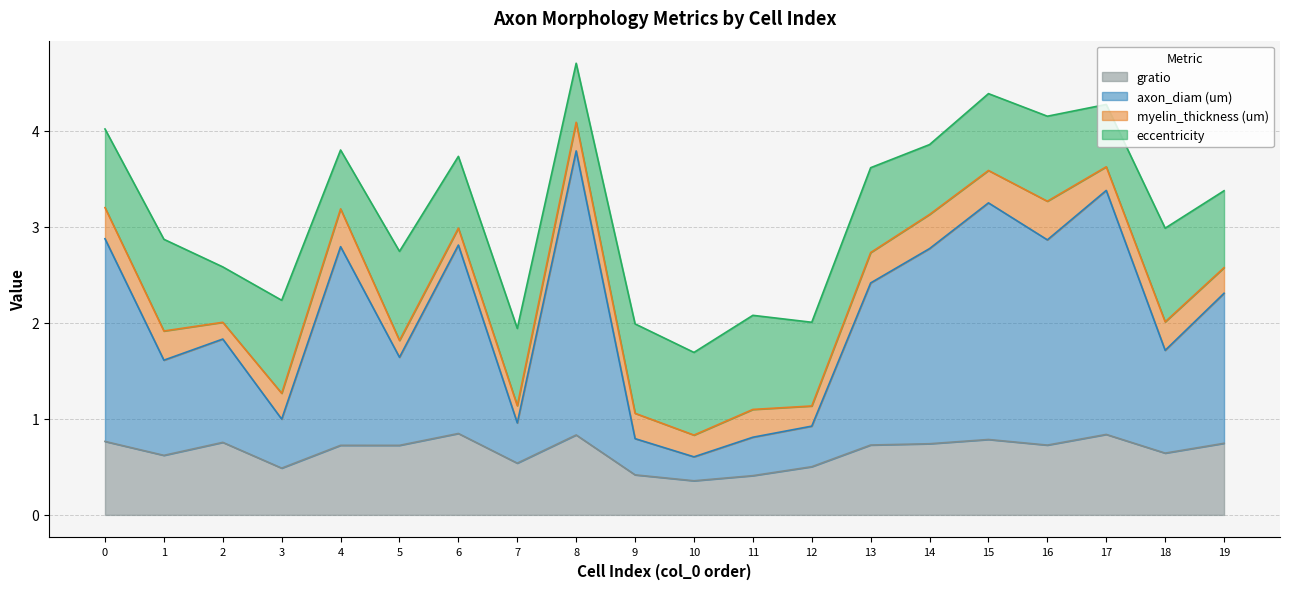

At which category is the sum across all series the highest?

8